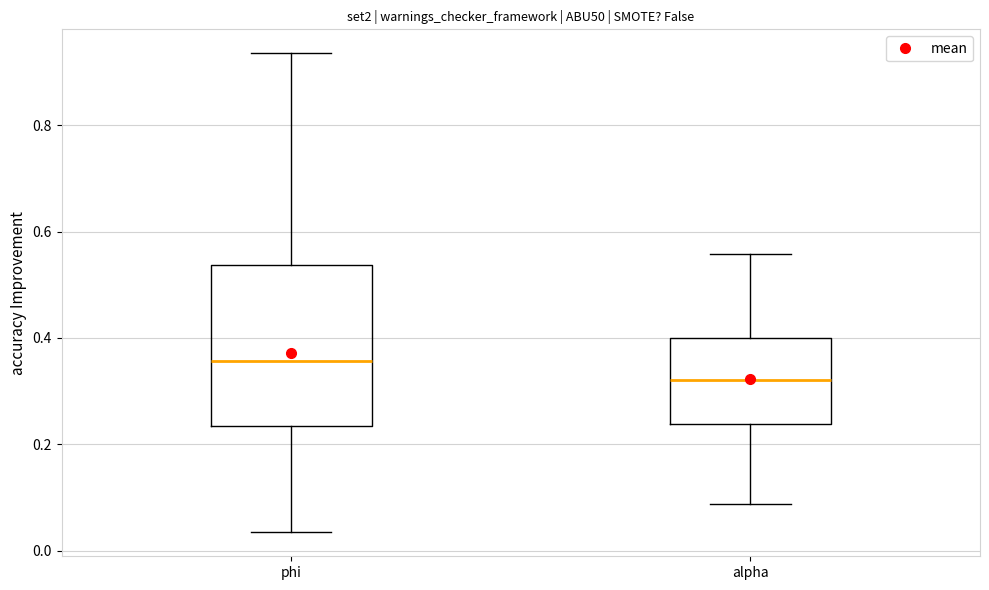

Which box's median line is the lowest?

alpha